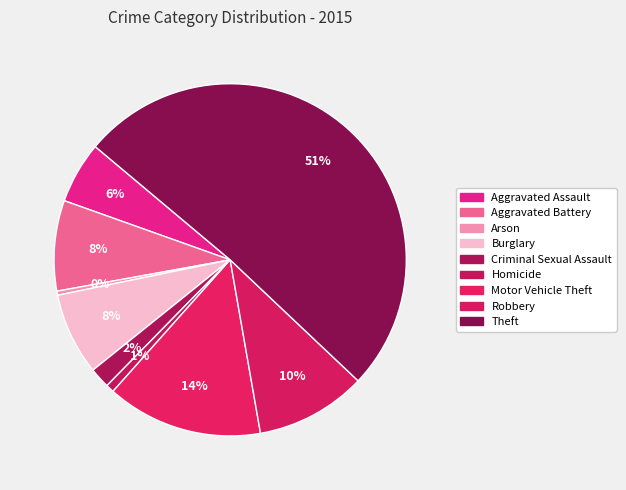

Which category has the smallest portion of the pie?

Arson